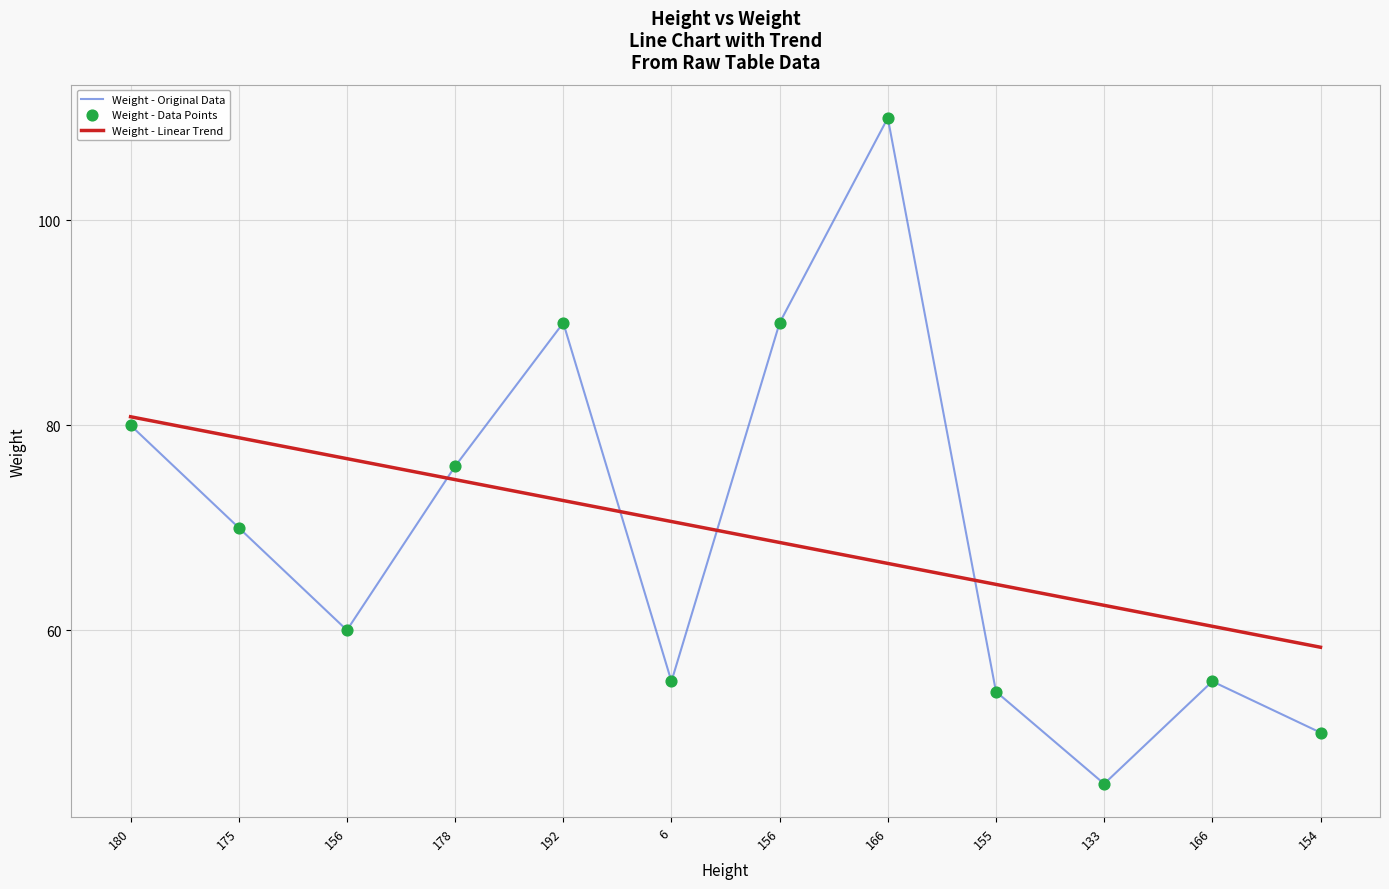

What is the change in value from 156 to 6?

-5